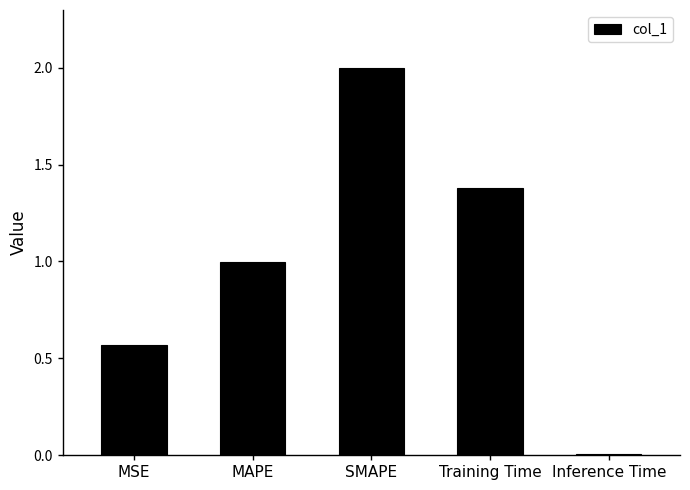

How many bars are there in total?

5